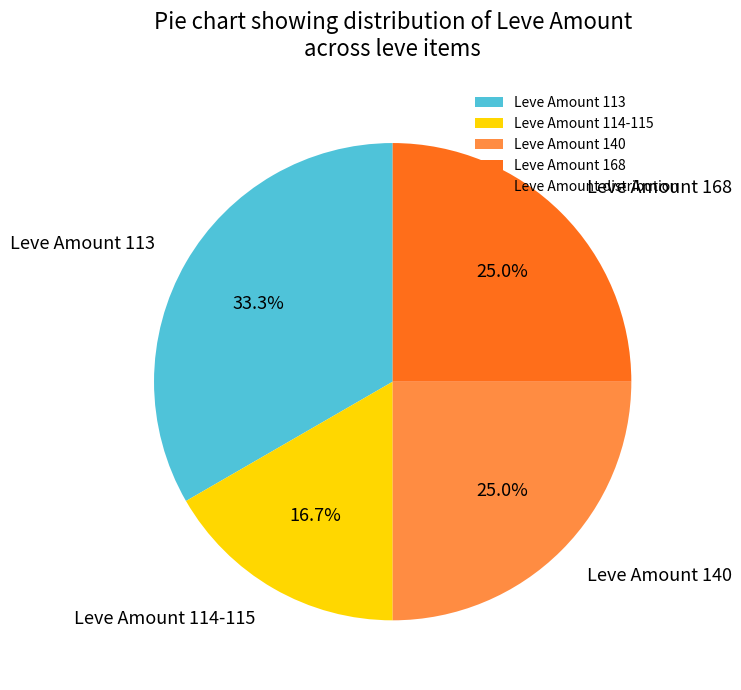

What portion of the pie excludes Leve Amount 168?

75.0%